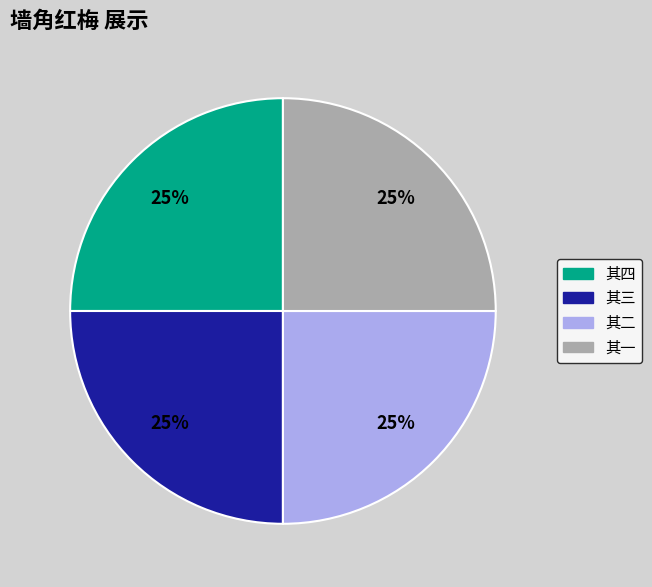

To the nearest percent, what is the average slice percentage?

25%